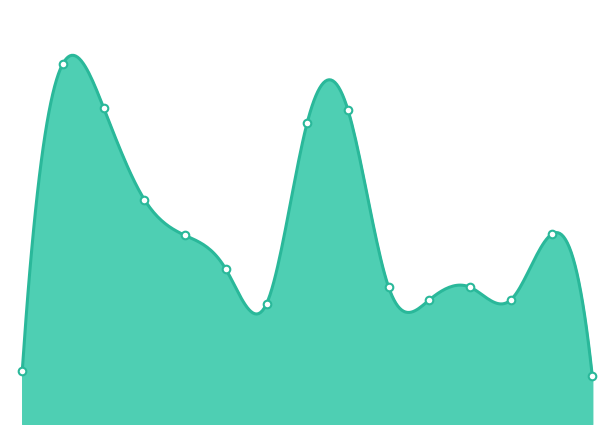

What is the change in value from Chem_Tank_ALUM_No1 to Chem_Tank_FSA_No1?

-781